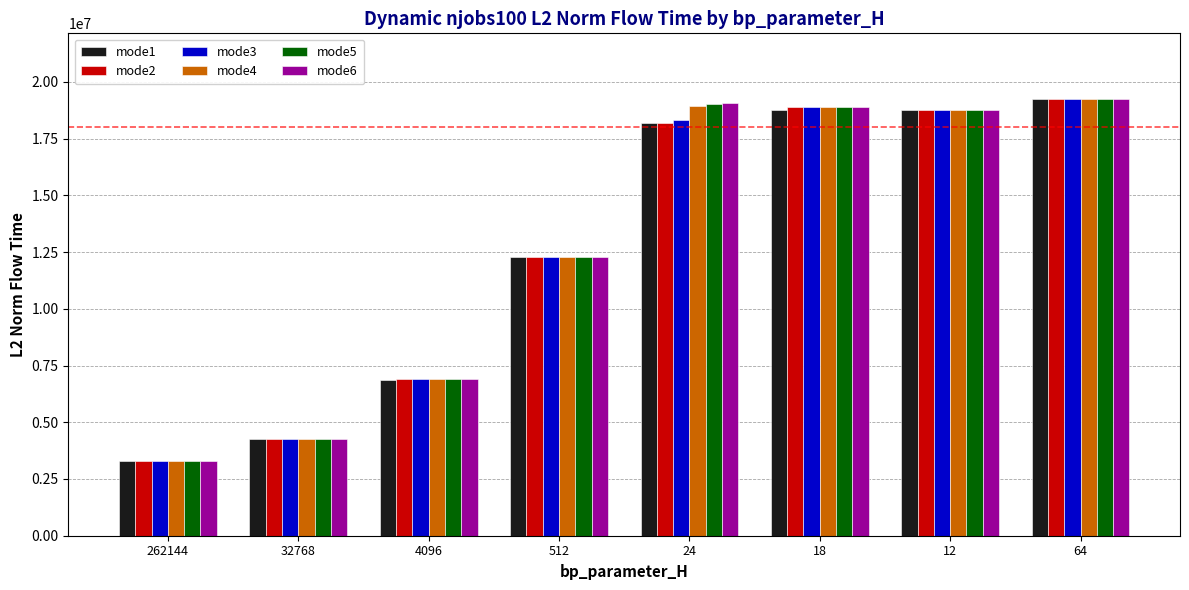

What position from the left is 18?

6